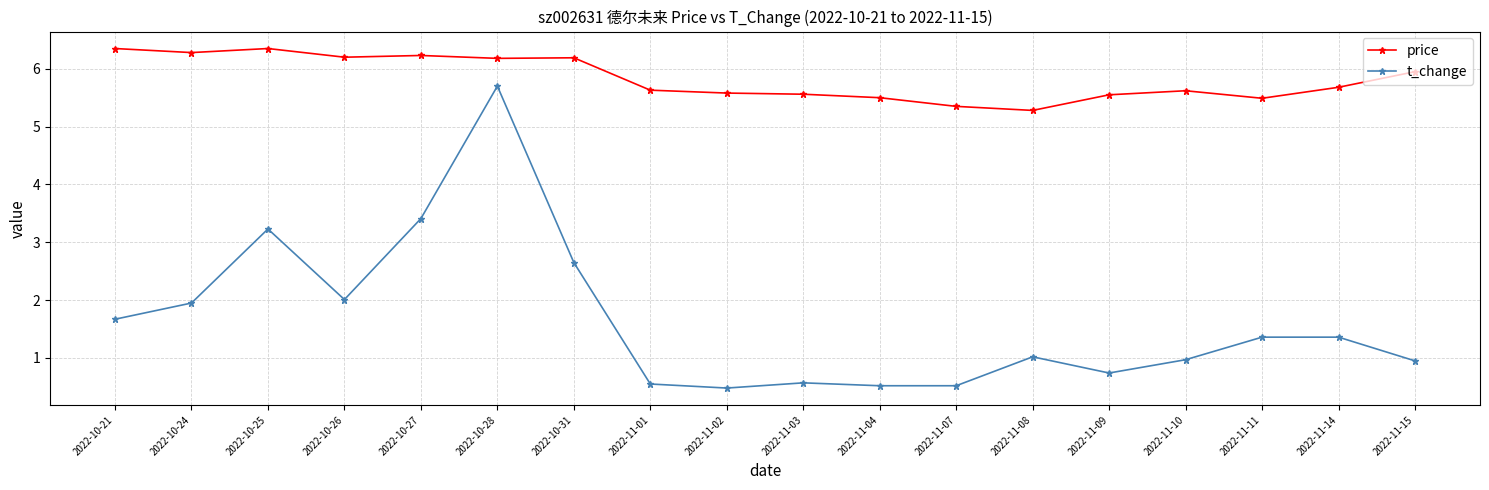

The price series shows 9.6 at 2022-10-27. True or false?

False